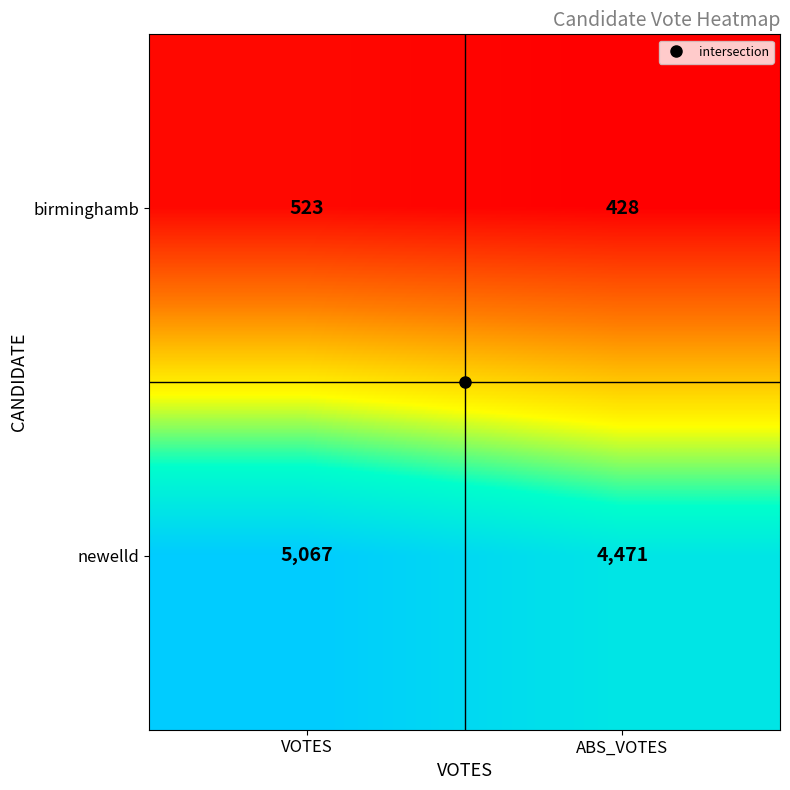

The value of newelld at ABS_VOTES is 4471. True or false?

True